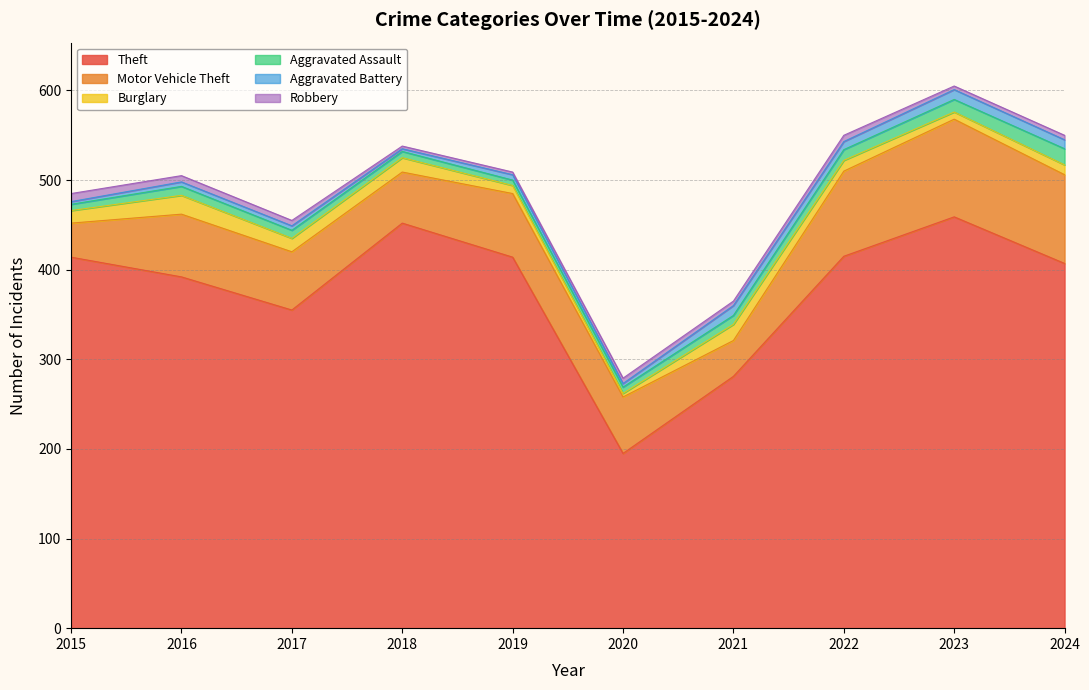

What are all the series names shown in the legend?

Theft, Motor Vehicle Theft, Burglary, Aggravated Assault, Aggravated Battery, Robbery